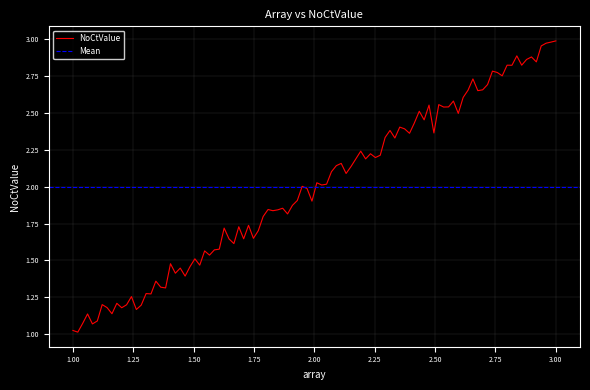

The value at 1 is 1. True or false?

False